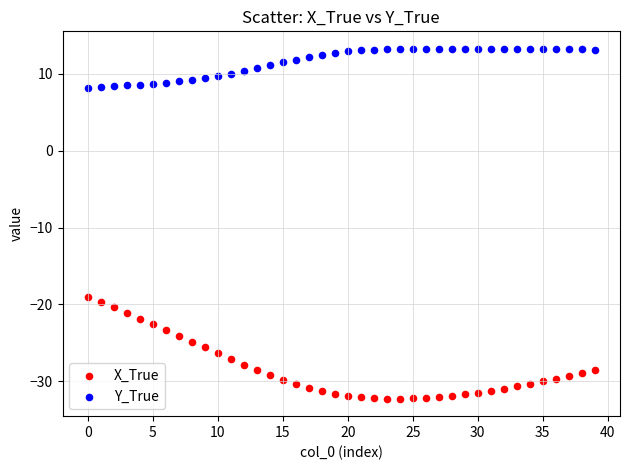

Which series has the largest Y range (max minus min)?

X_True